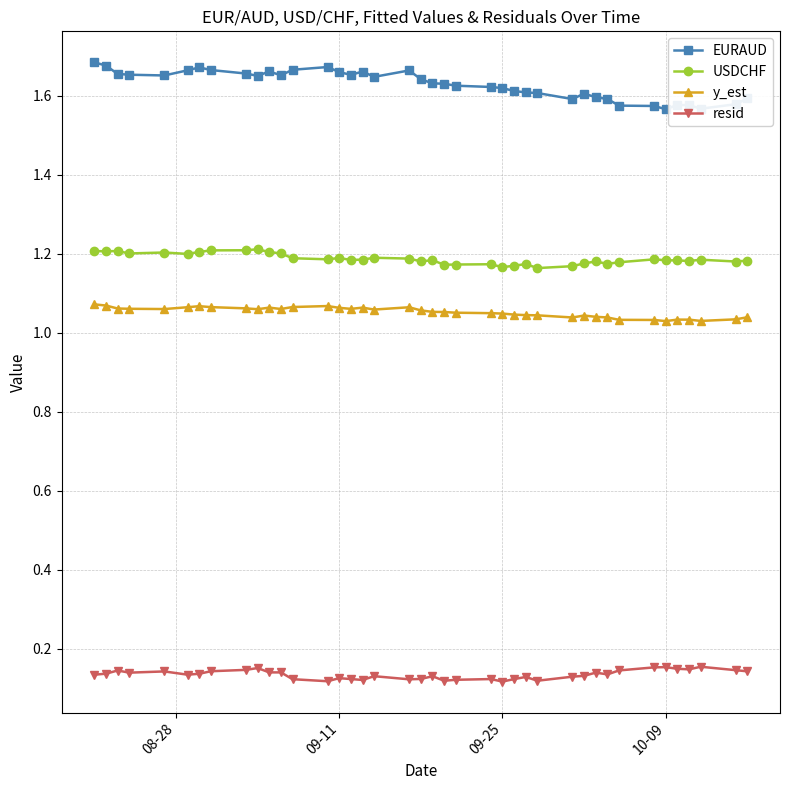

Count the USDCHF values in the range 1 to 2.

40